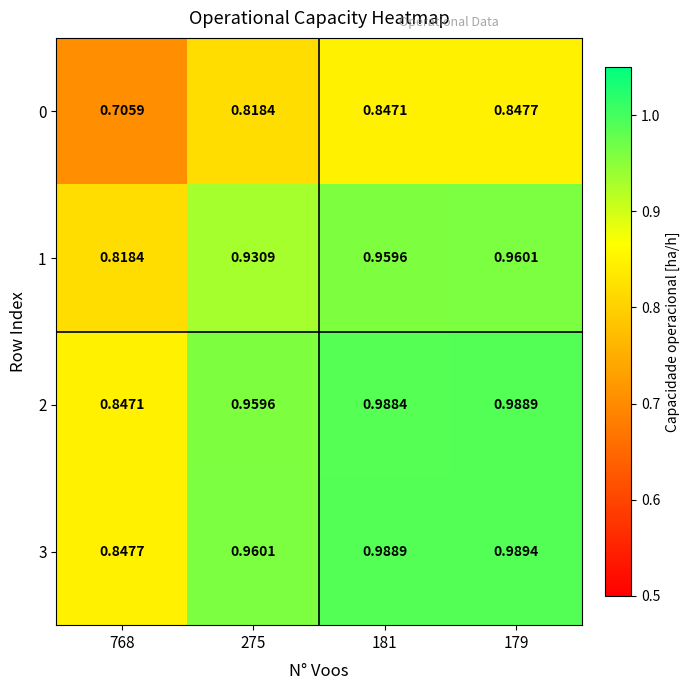

Count the number of data series in this chart.

4